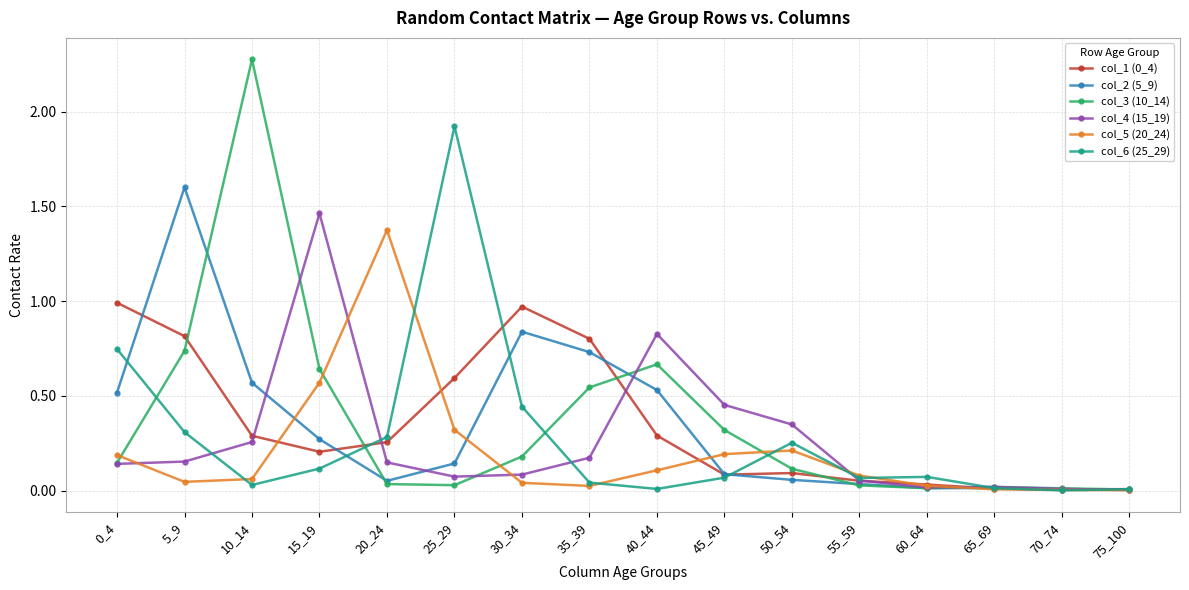

Which series has the widest spread of values?

col_3 (10_14)